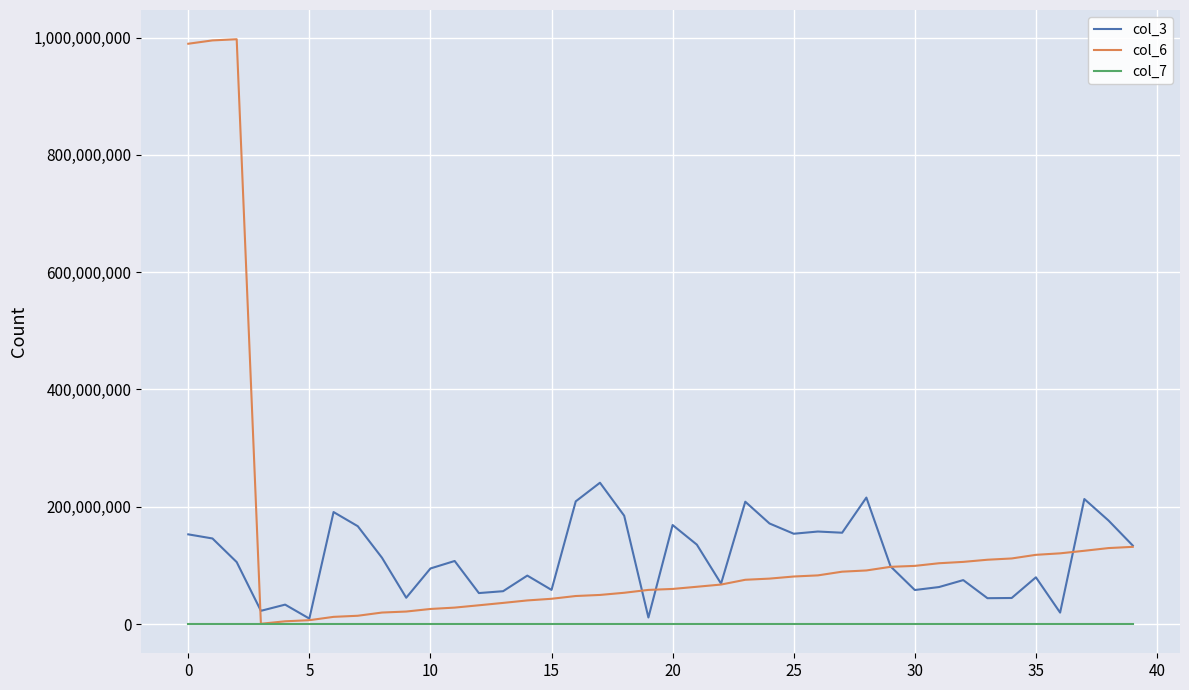

Rank the series by their maximum value, from highest to lowest.

col_6, col_3, col_7